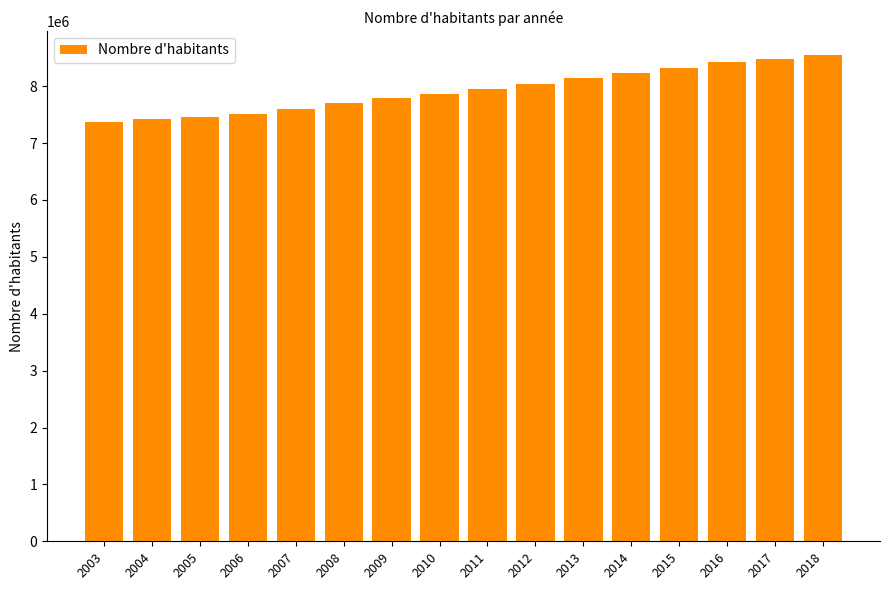

What is the value of the 11th bar from the left?

8139631